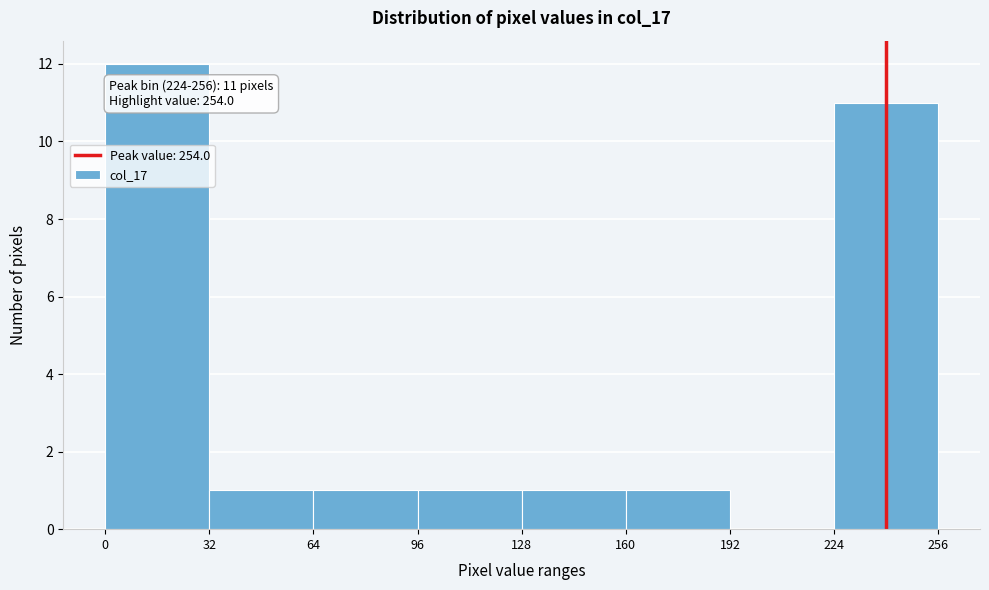

Over which range of the x-axis is the bar tallest?

0 to 32